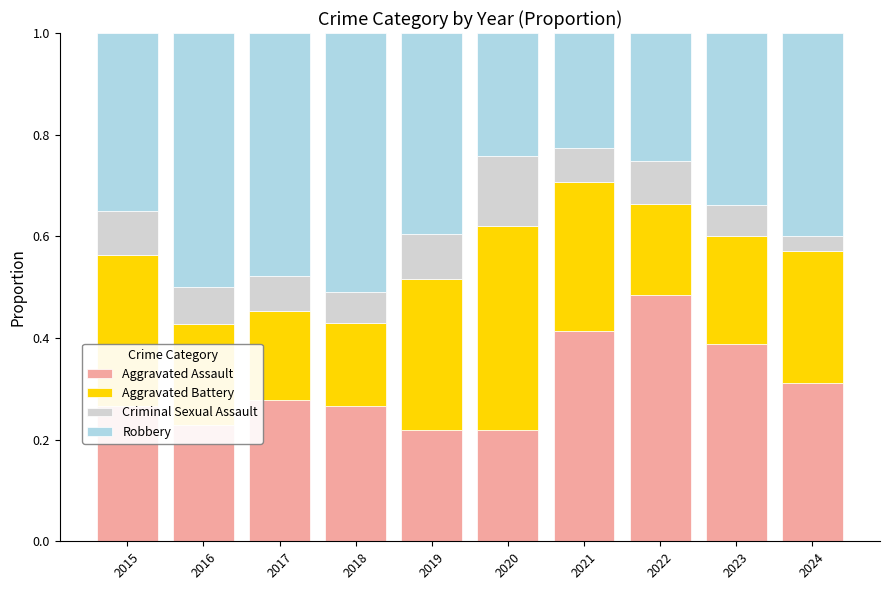

Which category has the highest value in the Aggravated Assault series?

2022